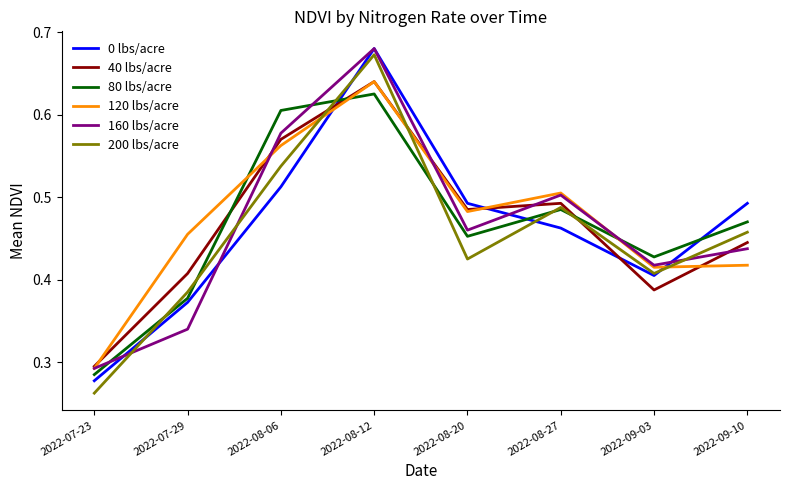

Which label corresponds to the smallest value in the chart?

2022-07-23